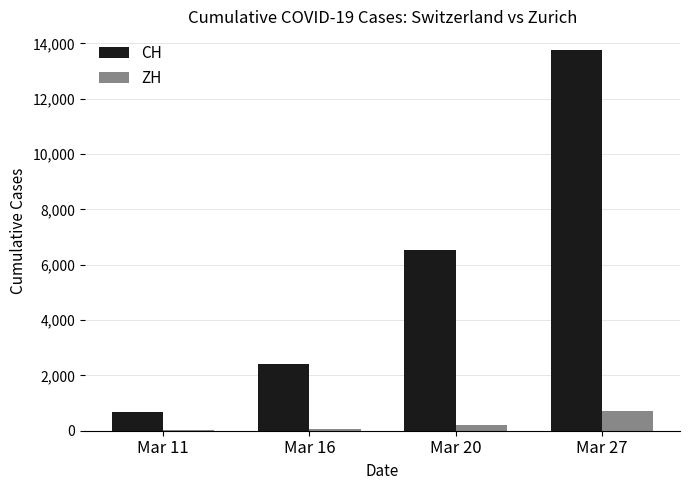

How many categories are shown in the chart?

4